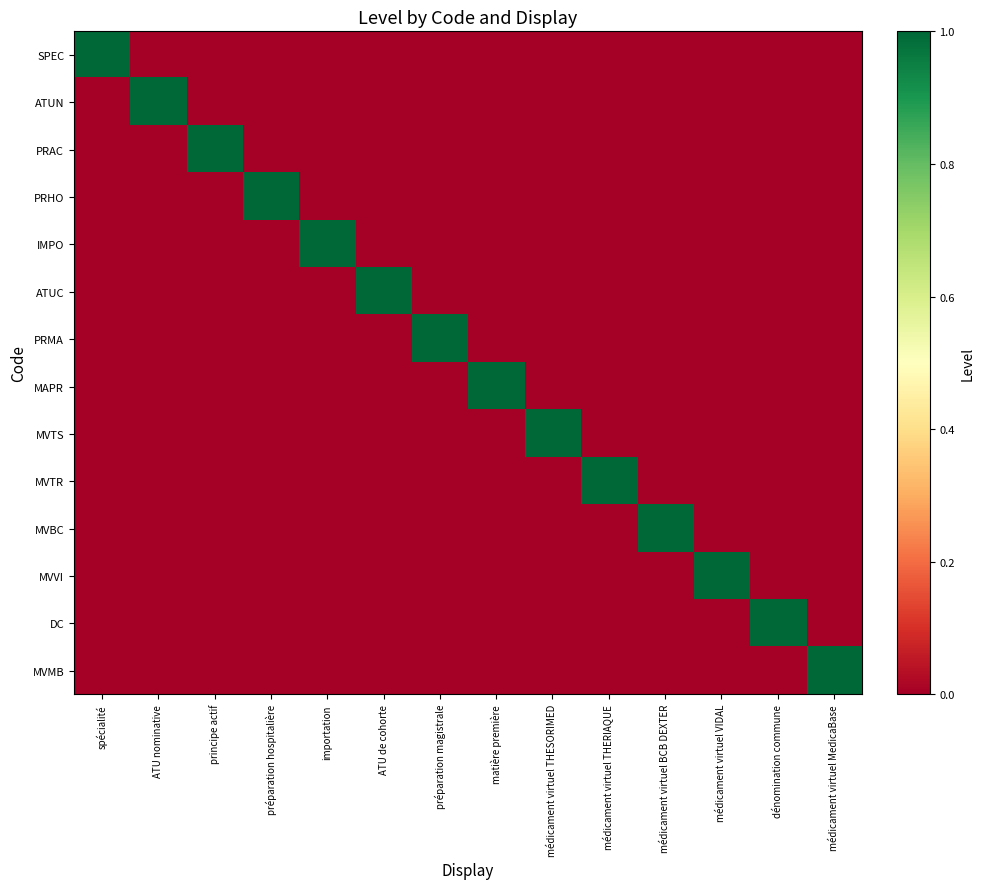

Which category has the lowest value across all series?

ATU nominative